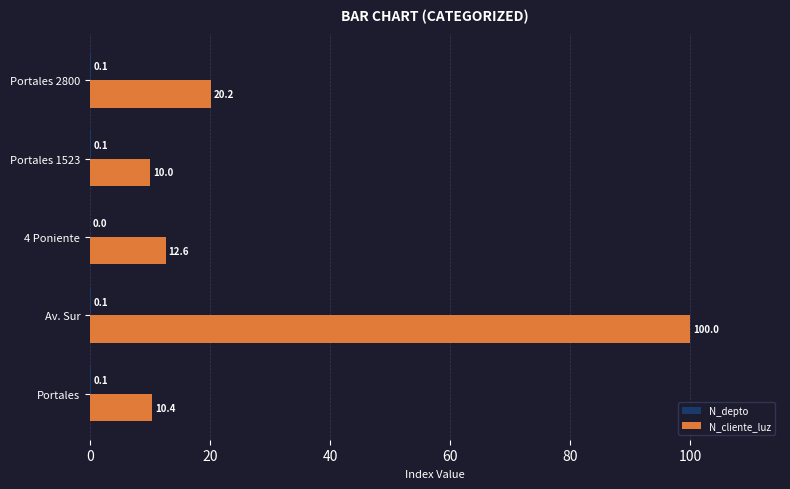

True or false: N_cliente_luz has a value of 100.0 at Av. Sur.

True